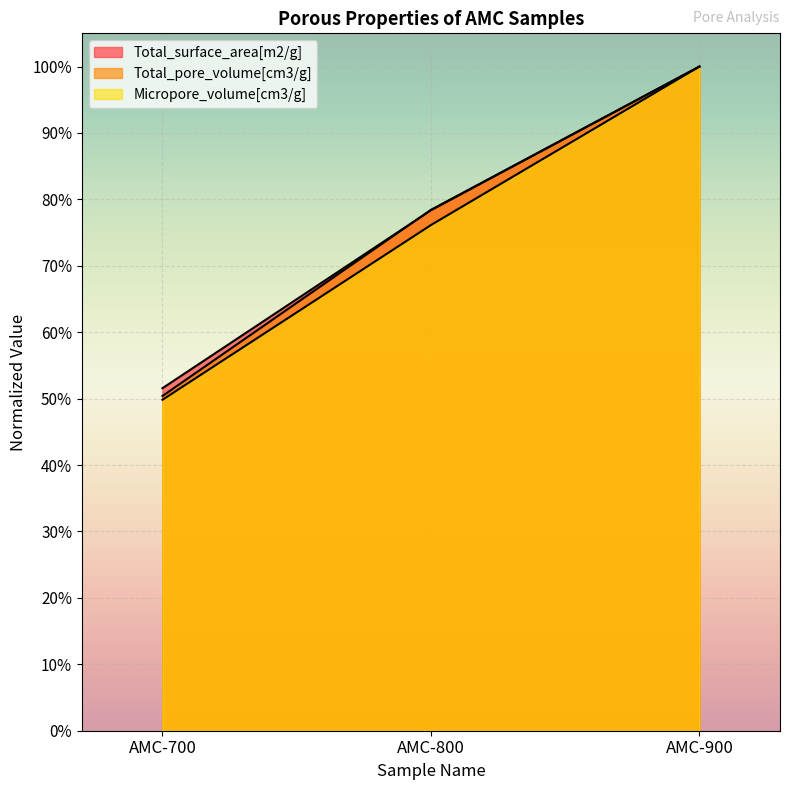

Reading right to left, transcribe all the data shown in this chart.

Total_surface_area[m2/g]: 100.0	78.4	51.6
Total_pore_volume[cm3/g]: 100.0	78.4	50.4
Micropore_volume[cm3/g]: 100.0	76.1	49.8